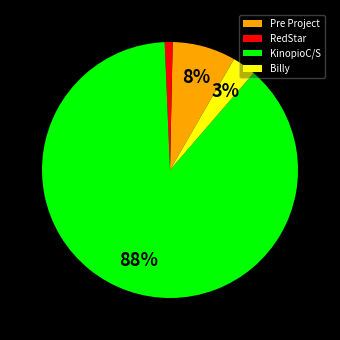

Does Billy represent more than half of the total?

No